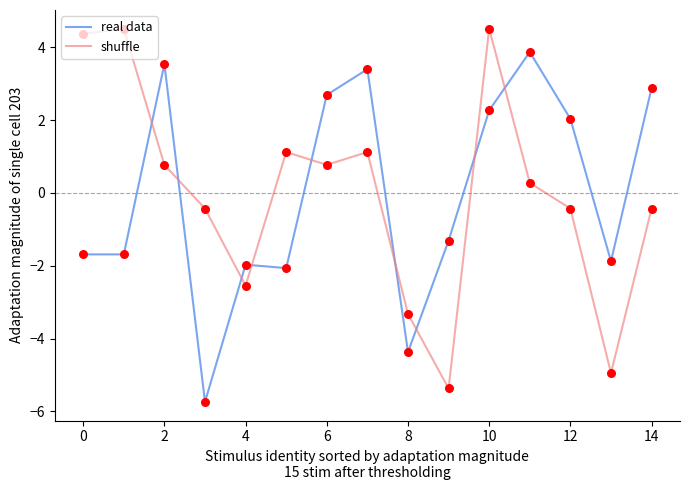

How many times do shuffle and real data cross each other?

9